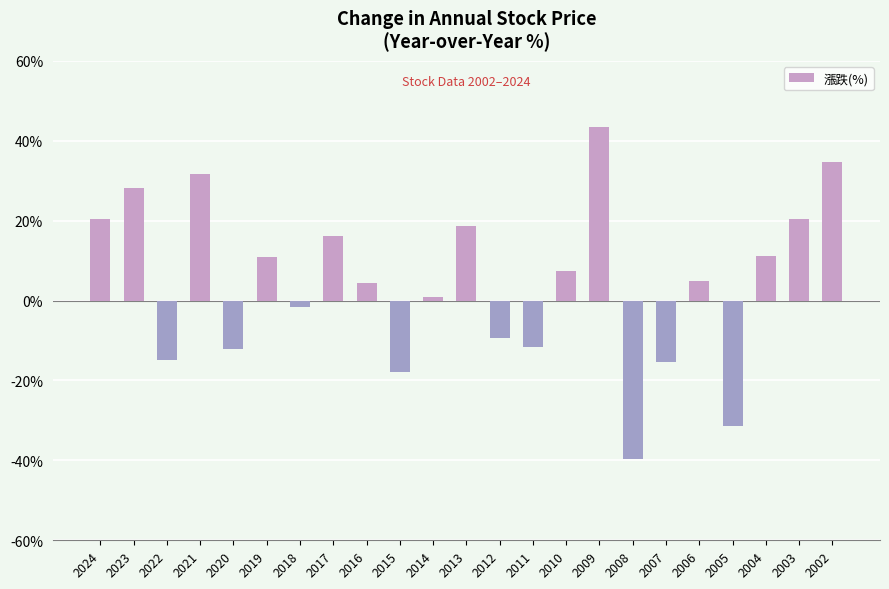

What value does the data have at 2009?

43.5